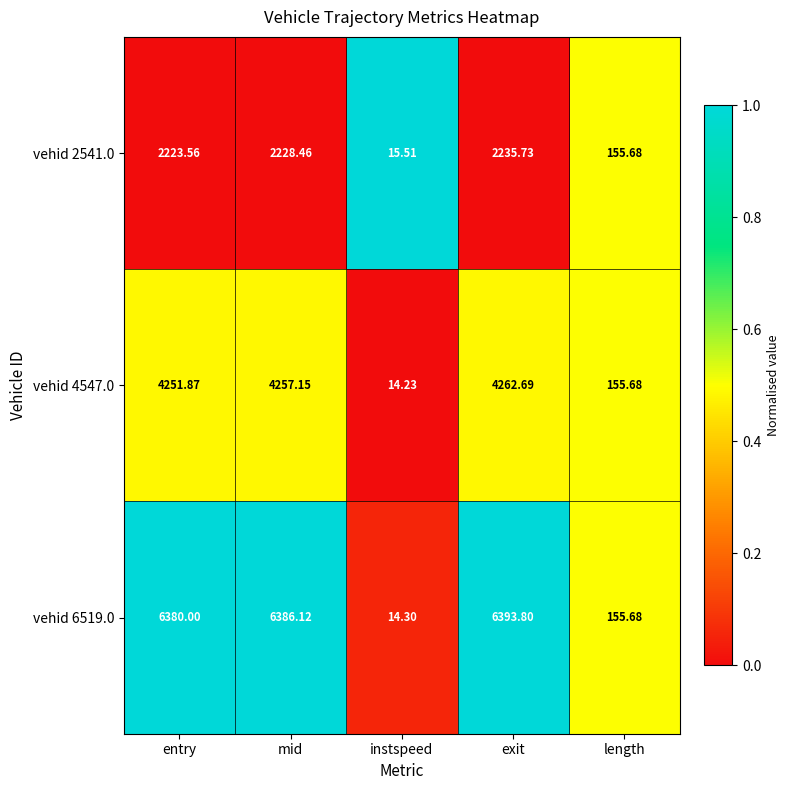

Between instspeed and length, which series saw the biggest shift?

vehid 4547.0